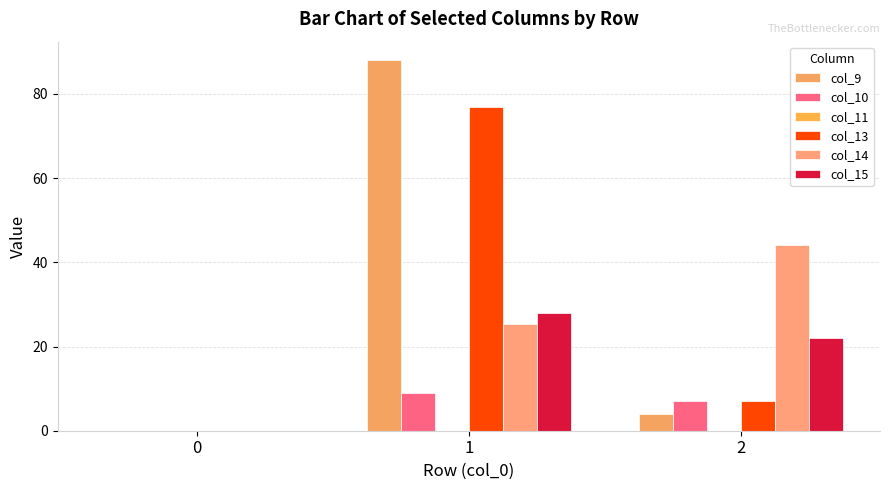

How many groups of bars are there?

3